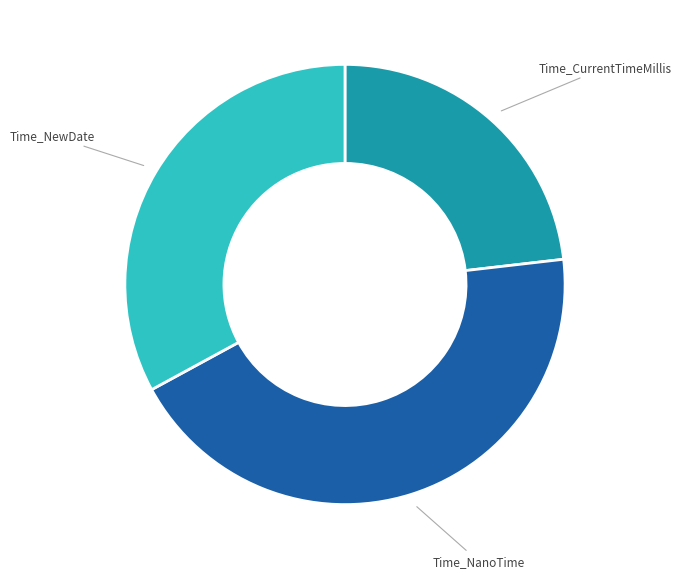

Is there a majority slice in this chart?

No